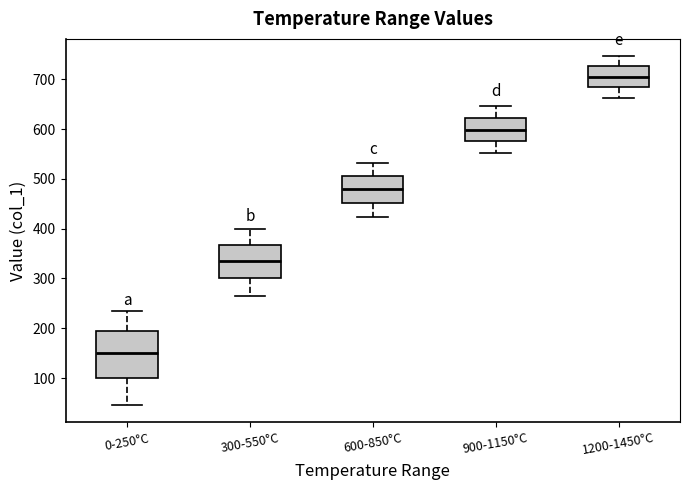

Where is the lower edge of the box for 300-550°C on the y-axis? The values are not printed on the chart, so give them approximately, as read against the axis.

300